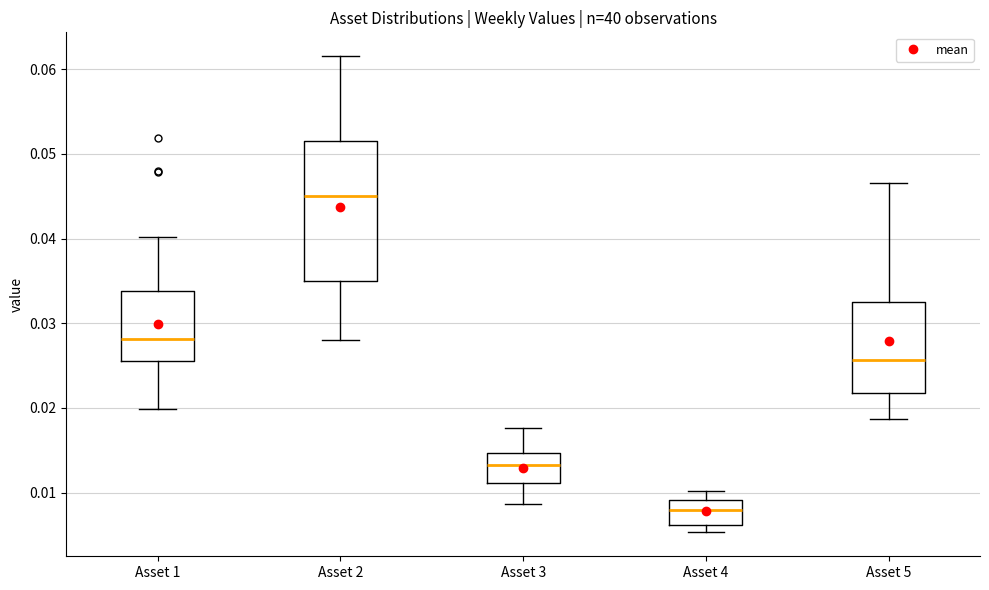

Which box's median line is the lowest?

Asset 4